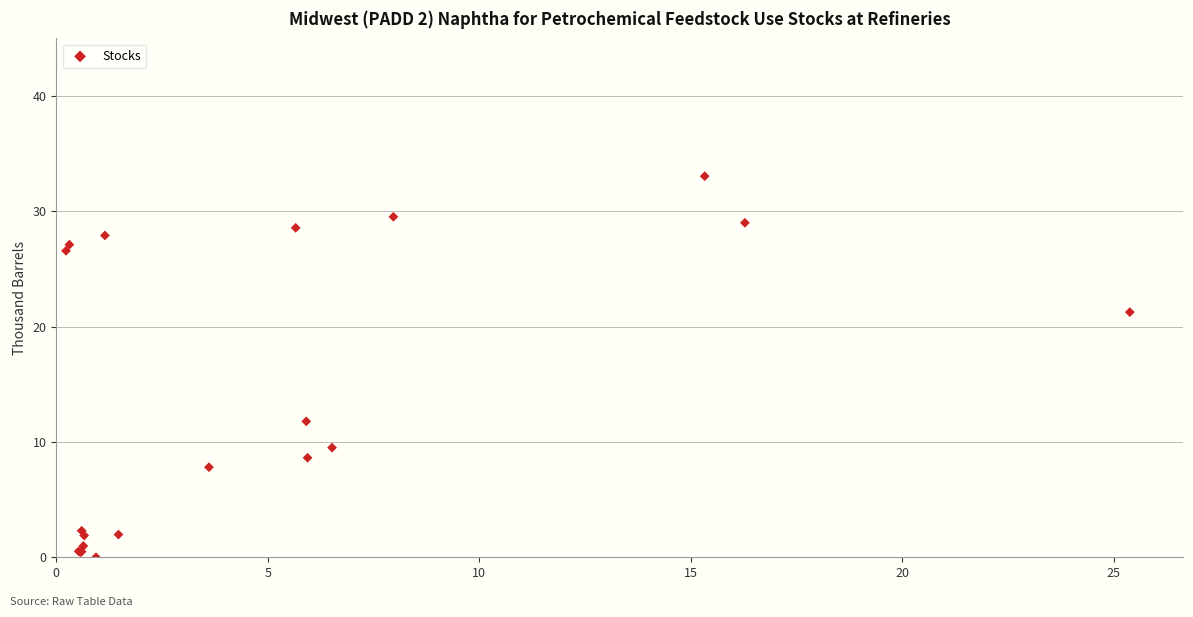

What Y value in the scatter plot is closest to 16?

11.8